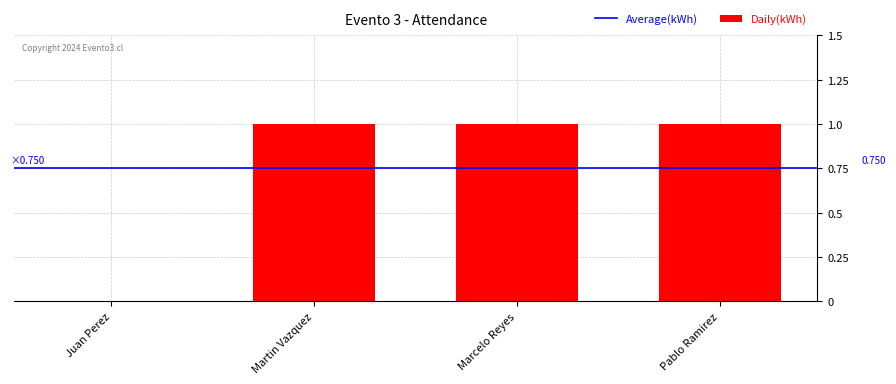

Which has a higher value, Juan Perez or Martin Vazquez?

Martin Vazquez